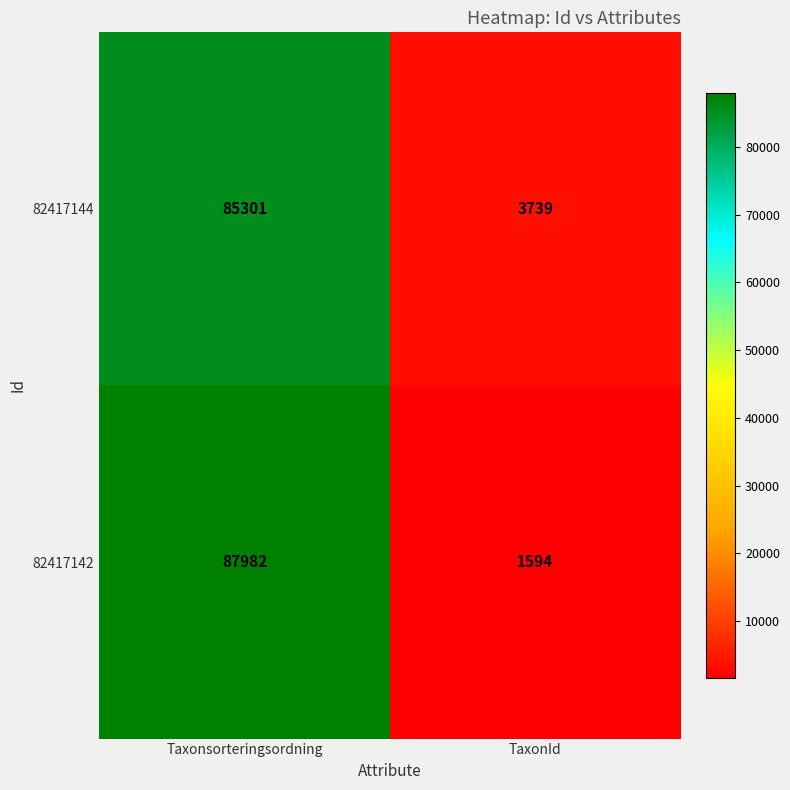

At which category is the sum across all series the highest?

Taxonsorteringsordning